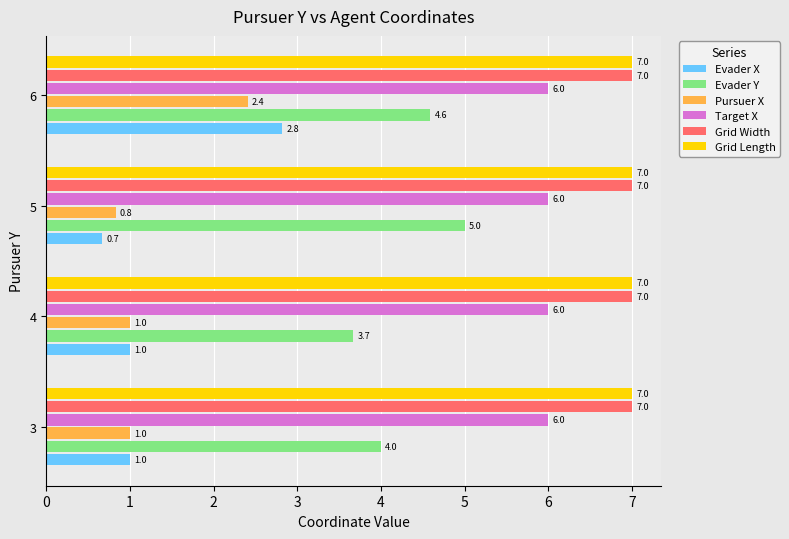

What is the average value of the Grid Length series?

7.0